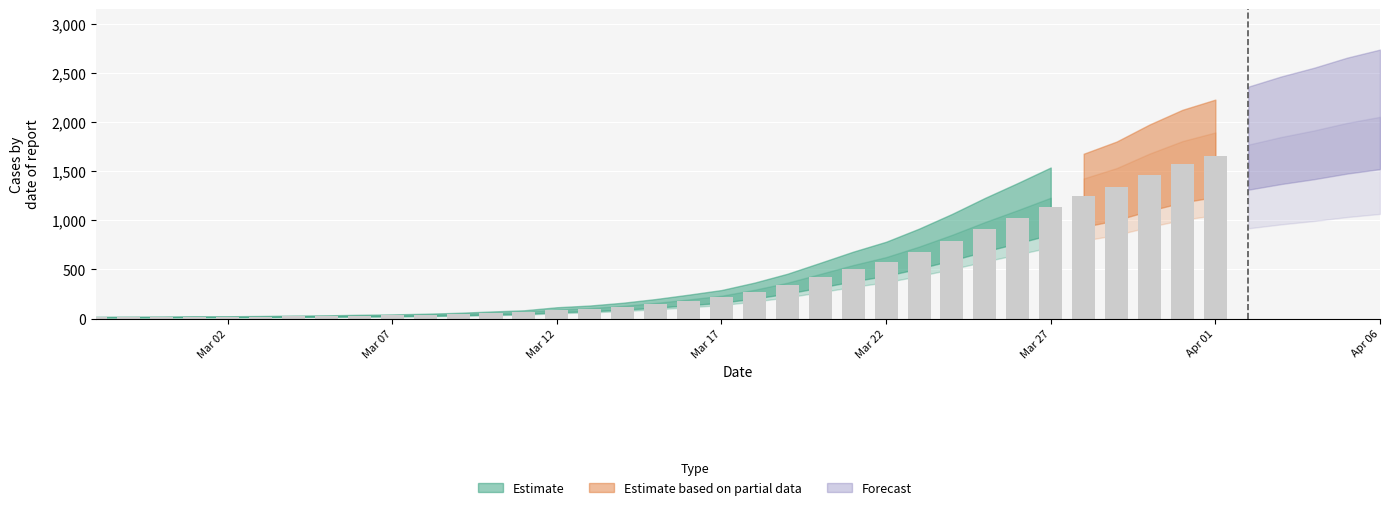

Rank the categories by value from lowest to highest.

2020-02-27, 2020-02-28, 2020-02-29, 2020-03-01, 2020-03-02, 2020-03-03, 2020-03-04, 2020-03-05, 2020-03-06, 2020-03-07, 2020-03-08, 2020-03-09, 2020-03-10, 2020-03-11, 2020-03-12, 2020-03-13, 2020-03-14, 2020-03-15, 2020-03-16, 2020-03-17, 2020-03-18, 2020-03-19, 2020-03-20, 2020-03-21, 2020-03-22, 2020-03-23, 2020-03-24, 2020-03-25, 2020-03-26, 2020-03-27, 2020-03-28, 2020-03-29, 2020-03-30, 2020-03-31, 2020-04-01, 2020-04-02, 2020-04-03, 2020-04-04, 2020-04-05, 2020-04-06